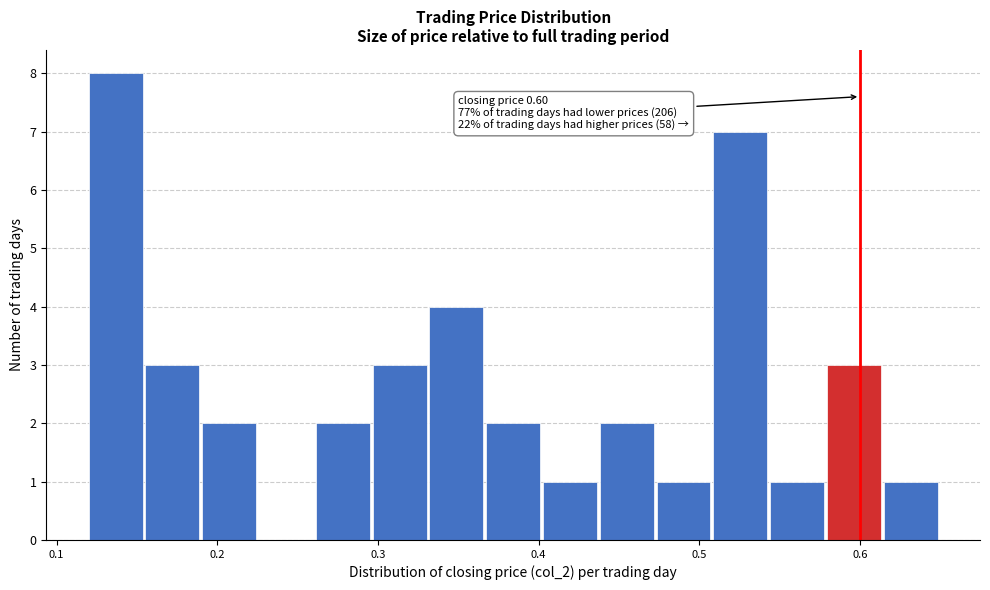

Read against the x-axis, roughly where is the centre of the tallest bar?

0.14